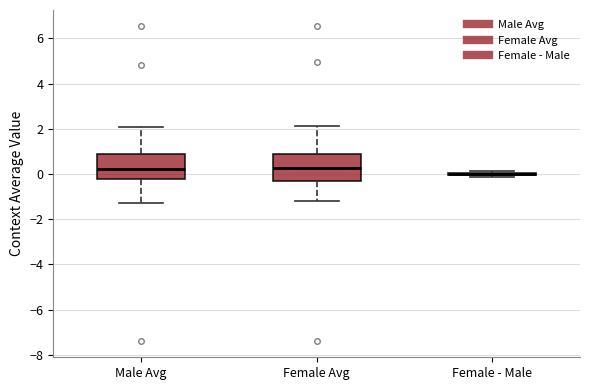

Reading left to right, transcribe this box plot: for each box, give where its median line is, the range the box spans, and where its two whiskers end, as read against the y-axis. The values are not printed on the chart, so give them approximately, as read against the axis.

Male Avg: median 0.2, box -0.2 to 0.8, whiskers -1.2 to 2.0
Female Avg: median 0.2, box -0.4 to 0.8, whiskers -1.2 to 2.2
Female - Male: box collapsed to a line at 0.0, whiskers -0.2 to 0.2